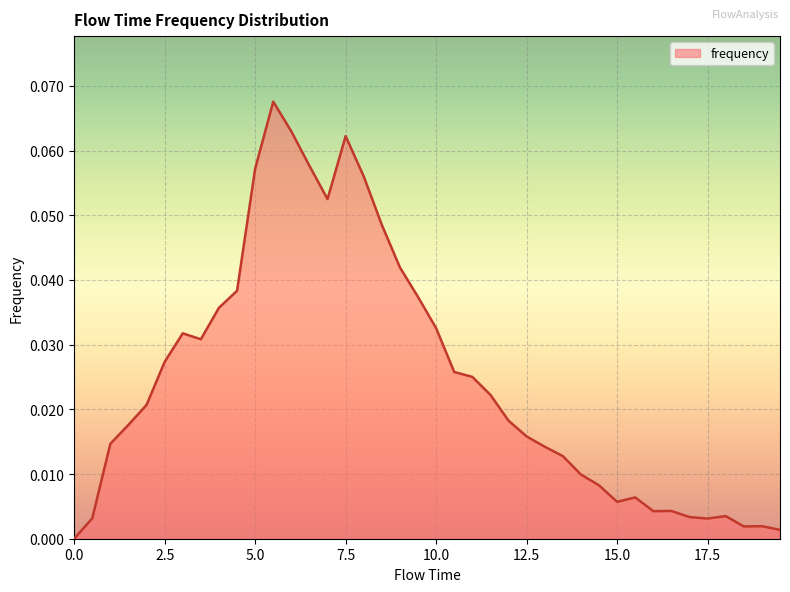

List the labels in order of value, largest first.

5.5, 6.0, 7.5, 6.5, 5.0, 8.0, 7.0, 8.5, 9.0, 4.5, 9.5, 4.0, 10.0, 3.0, 3.5, 2.5, 10.5, 11.0, 11.5, 2.0, 12.0, 1.5, 12.5, 1.0, 13.0, 13.5, 14.0, 14.5, 15.5, 15.0, 16.5, 16.0, 18.0, 17.0, 0.5, 17.5, 19.0, 18.5, 19.5, 0.0